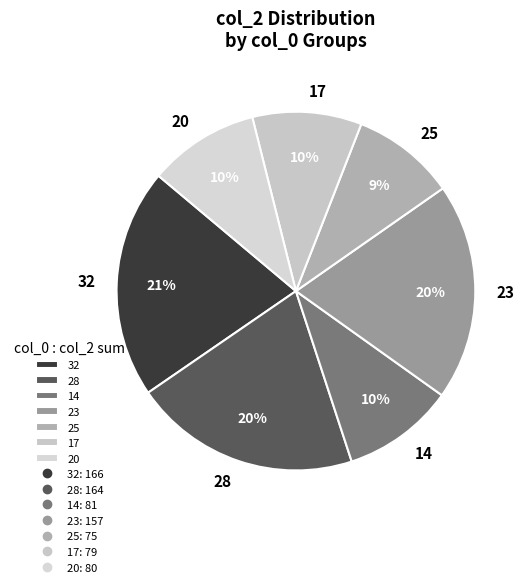

Is 23 the majority of the pie?

No